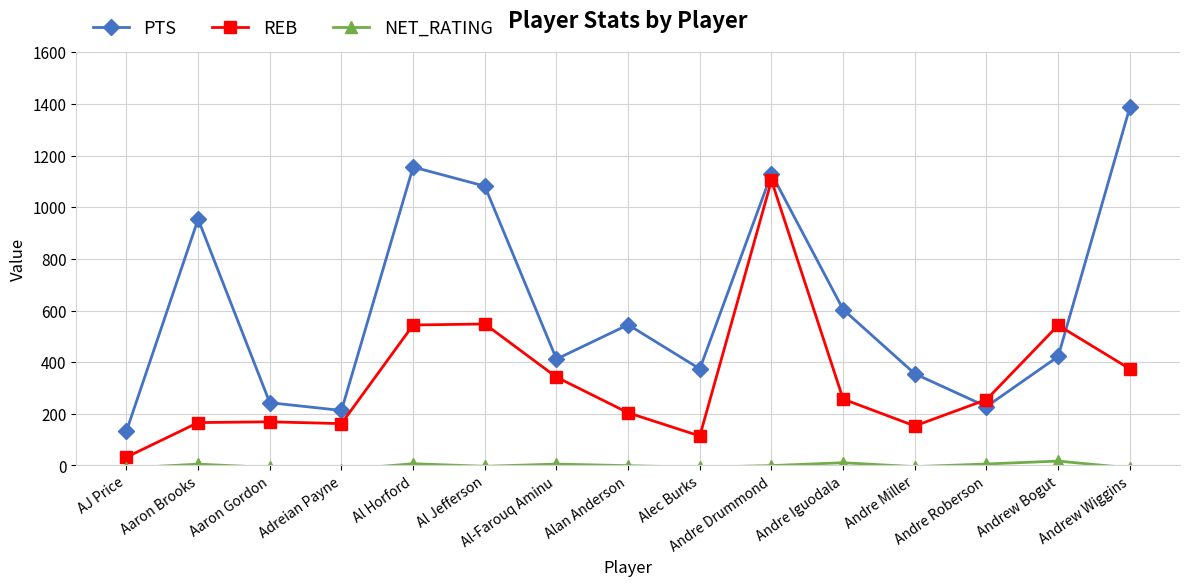

Is the value of NET_RATING at Andre Miller greater than the value of REB at Aaron Gordon?

No